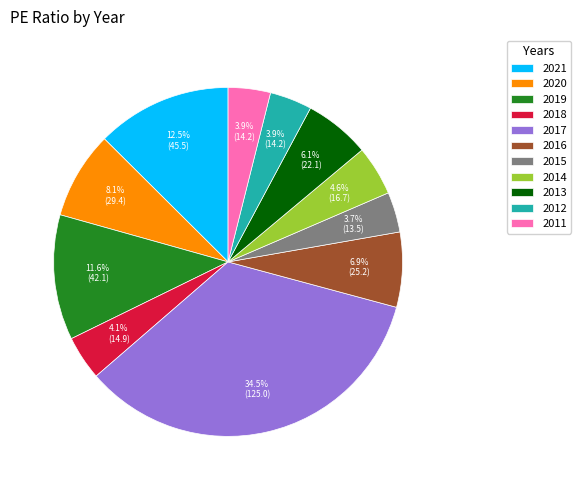

Does 2019 account for over 50% of the chart?

No